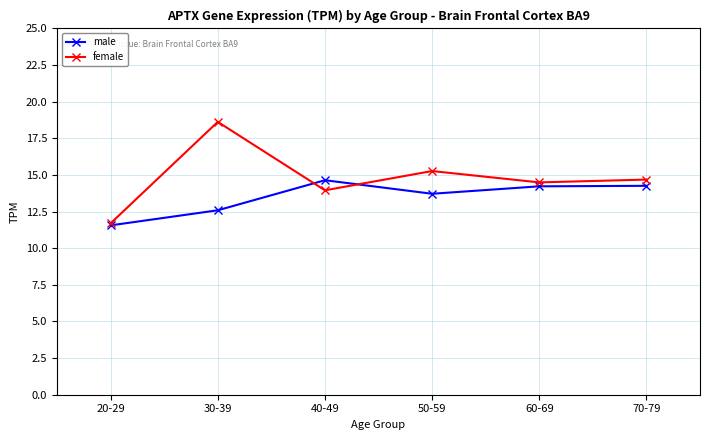

At which label does male first exceed 14?

40-49